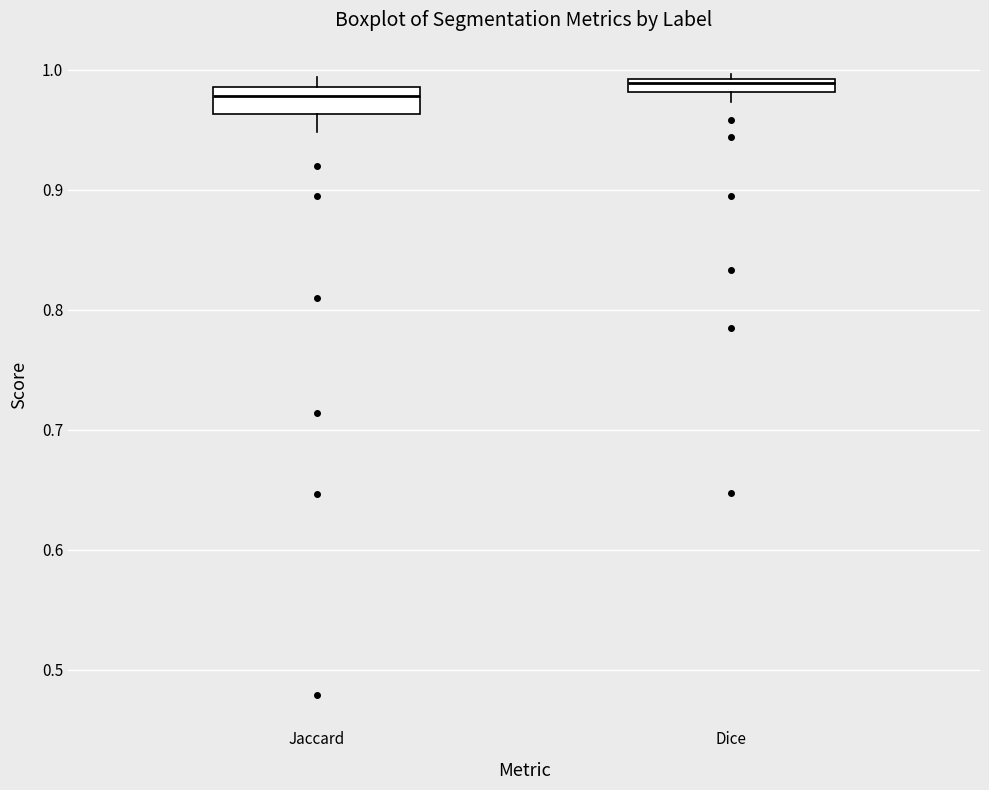

Where is the upper edge of the box for Jaccard on the y-axis? The values are not printed on the chart, so give them approximately, as read against the axis.

0.99